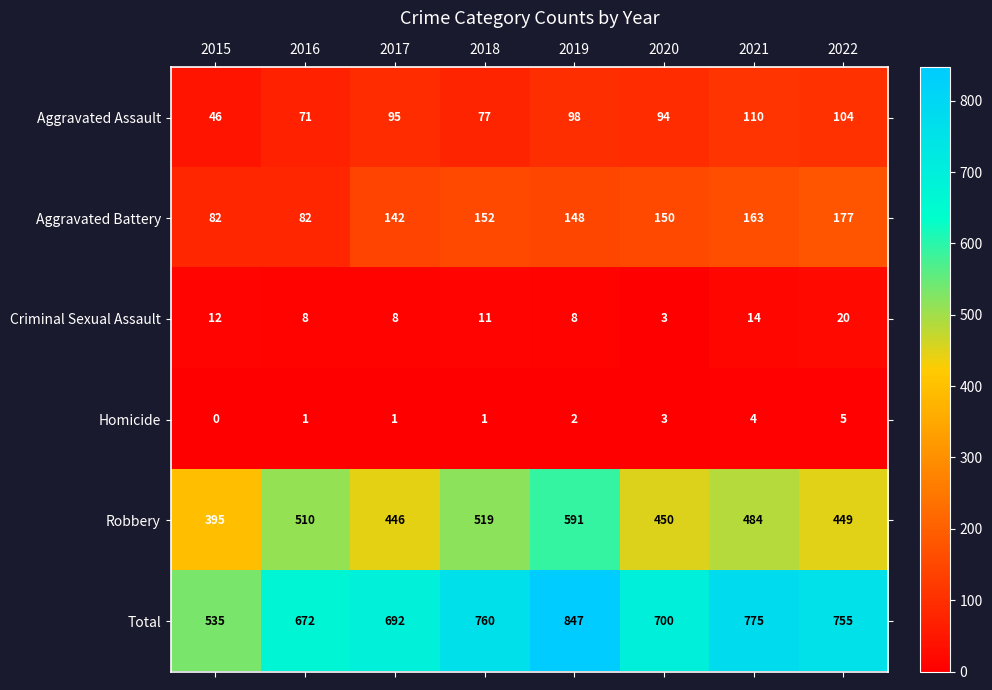

What is the sum of all Homicide values?

17